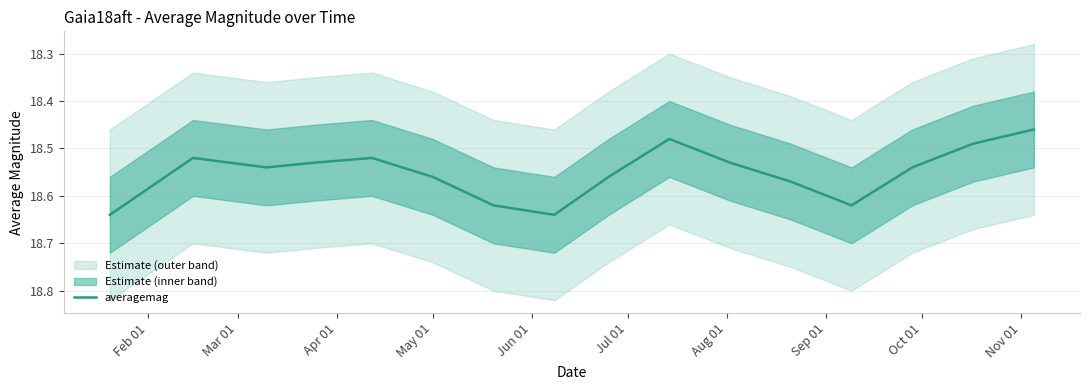

What is the maximum value shown in the chart?

18.6